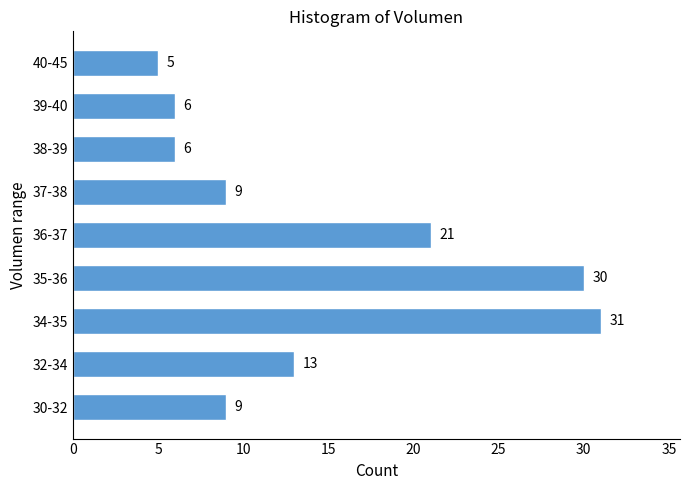

Reading bottom to top, transcribe all the data shown in this chart.

30-32=9	32-34=13	34-35=31	35-36=30	36-37=21	37-38=9	38-39=6	39-40=6	40-45=5